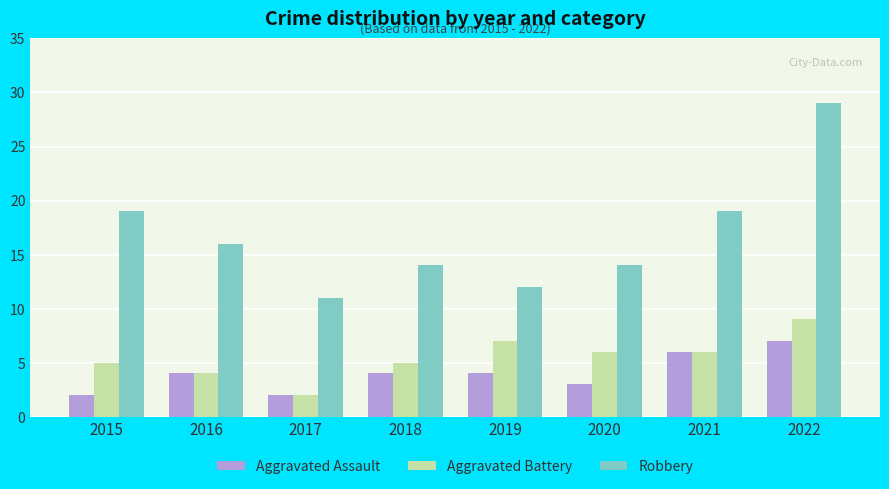

List the series in order of their peak value, lowest first.

Aggravated Assault, Aggravated Battery, Robbery